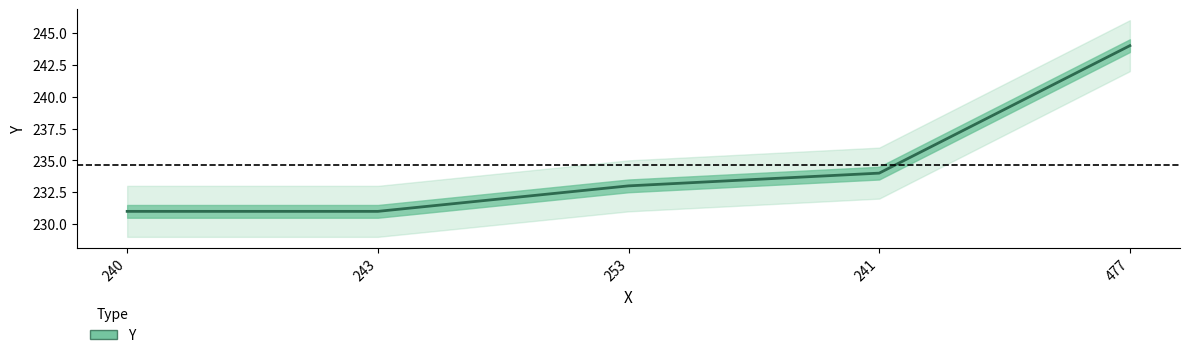

What is the greatest value displayed?

244